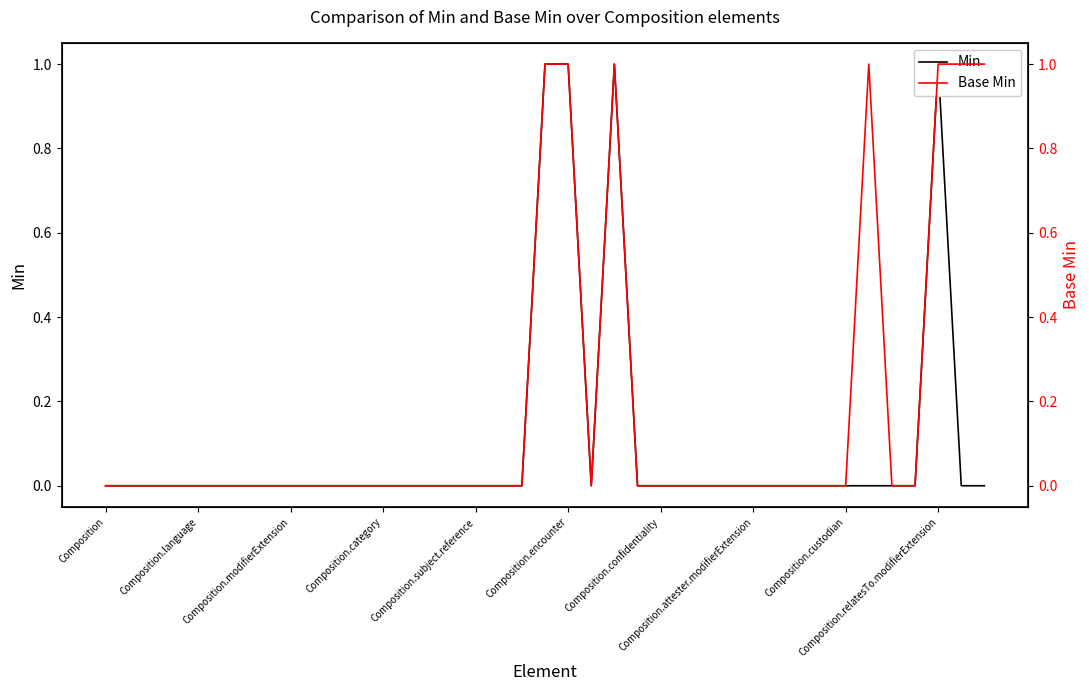

How many distinct data groups are displayed?

2